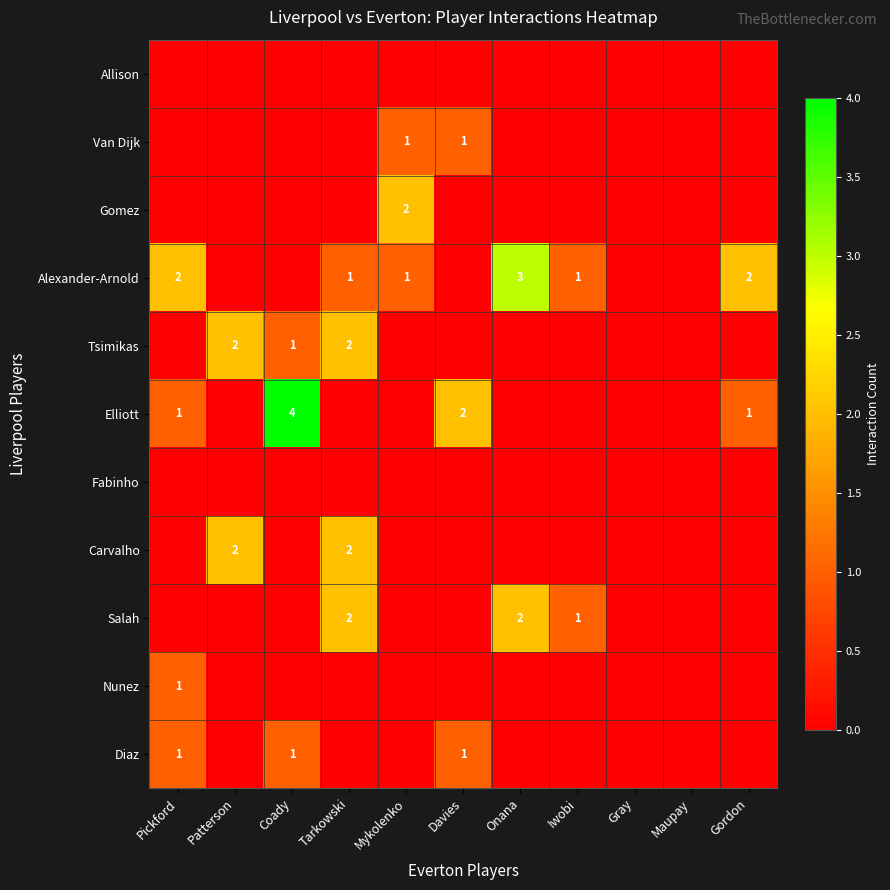

At which label is Tsimikas closest to 1?

Coady